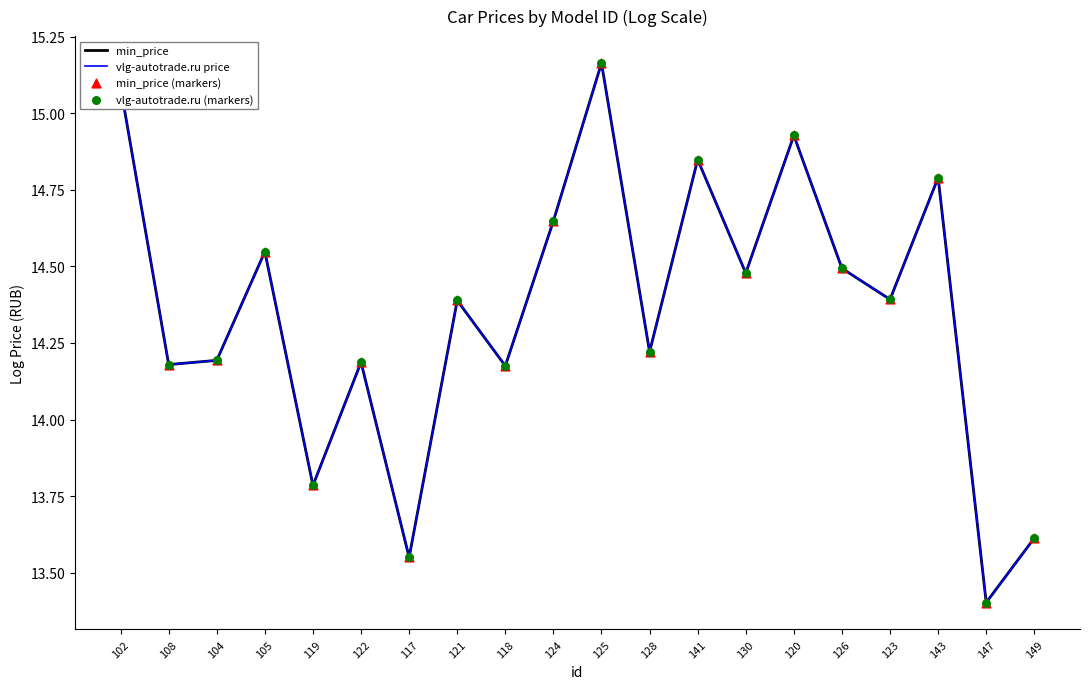

What are all the series names shown in the legend?

min_price, vlg-autotrade.ru price, min_price (markers), vlg-autotrade.ru (markers)